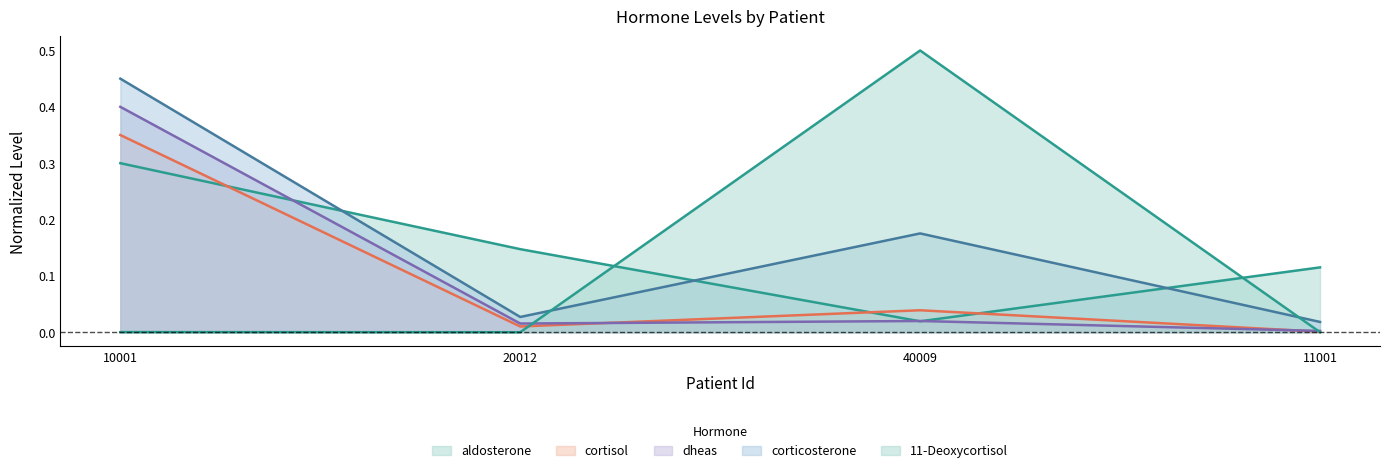

Is the value of corticosterone at 10001 greater than the value of aldosterone at 11001?

Yes